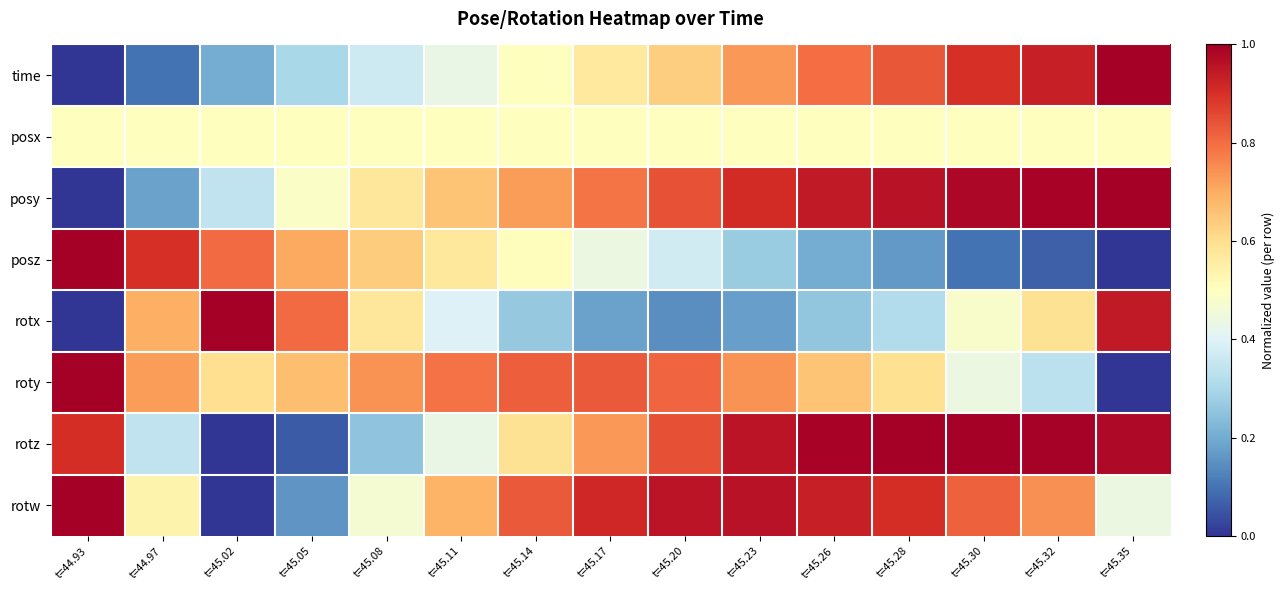

Which series has the largest total across all categories?

posy